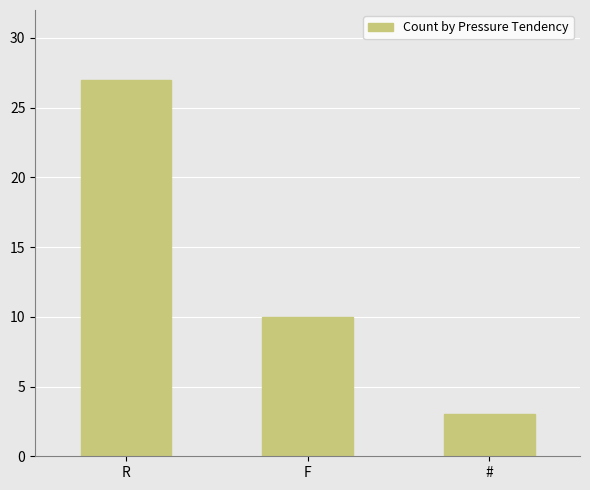

Which label corresponds to the largest value in the chart?

R